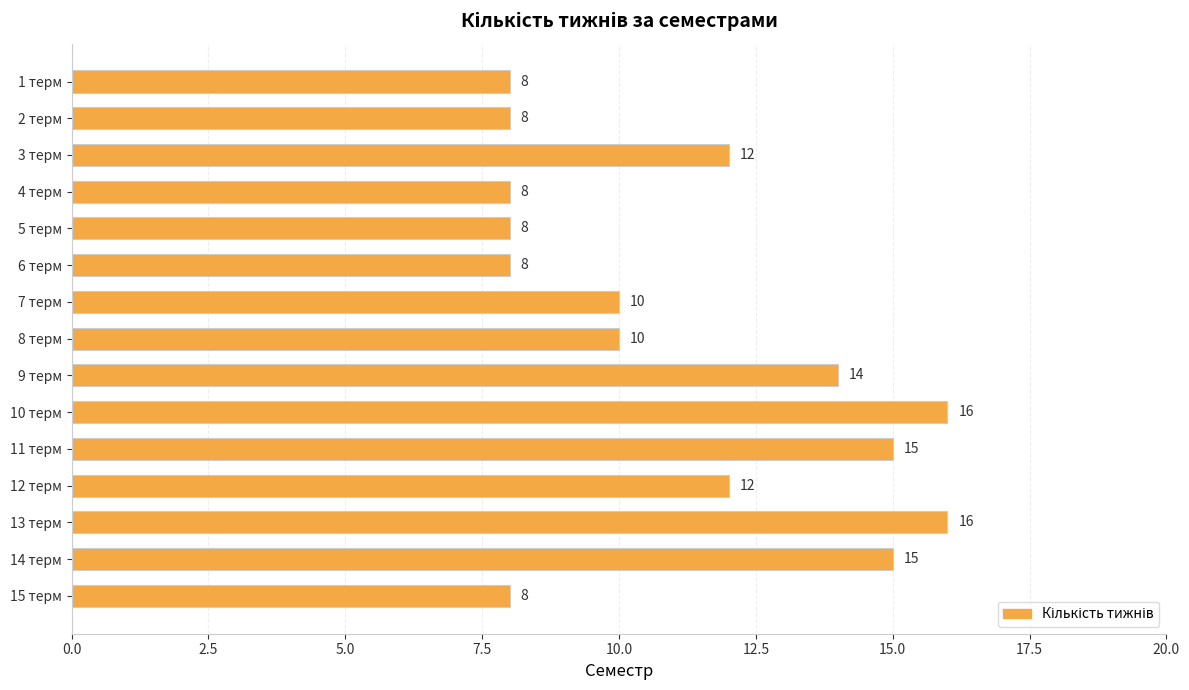

Reading top to bottom, transcribe all the data shown in this chart.

8	8	12	8	8	8	10	10	14	16	15	12	16	15	8